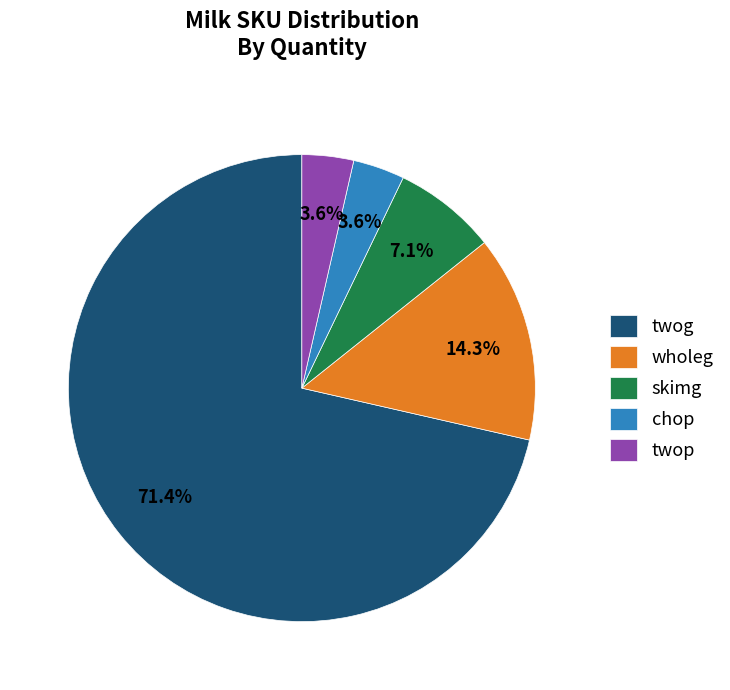

Combined, what portion of the pie is twop and twog?

75.0%